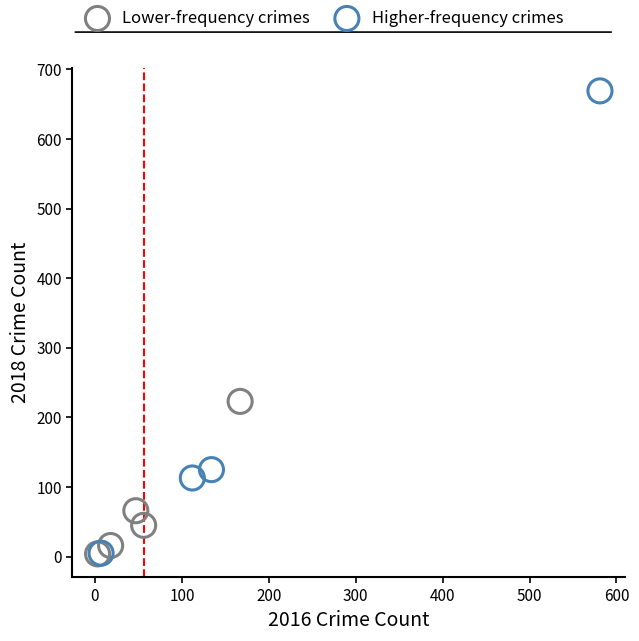

Which series reaches the maximum Y coordinate?

Higher-frequency crimes